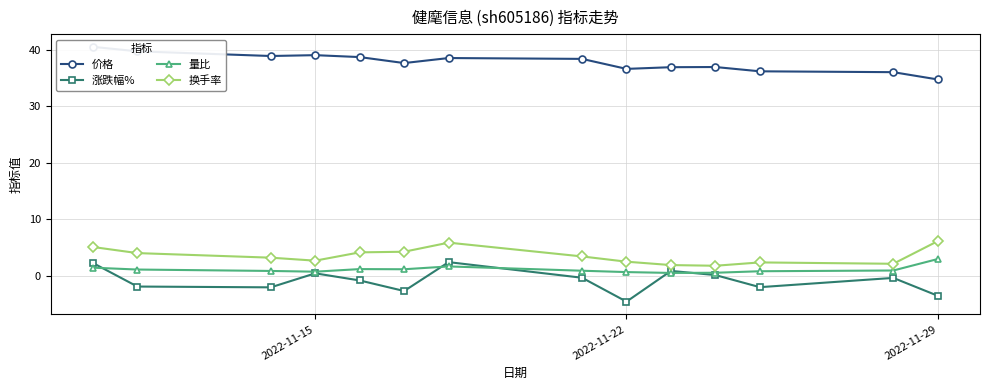

Reading left to right, transcribe all the data shown in this chart.

价格: 40.5	39.7	38.9	39.0	38.7	37.6	38.5	38.3	36.6	36.9	36.9	36.1	36.0	34.7
涨跌幅%: 2.2	-1.9	-2.1	0.4	-0.9	-2.7	2.4	-0.4	-4.6	0.8	0.1	-2.1	-0.4	-3.6
量比: 1.4	1.1	0.8	0.7	1.1	1.1	1.6	0.8	0.6	0.5	0.5	0.8	0.9	2.9
换手率: 5.0	4.0	3.2	2.6	4.1	4.2	5.8	3.4	2.5	1.9	1.7	2.3	2.1	6.1